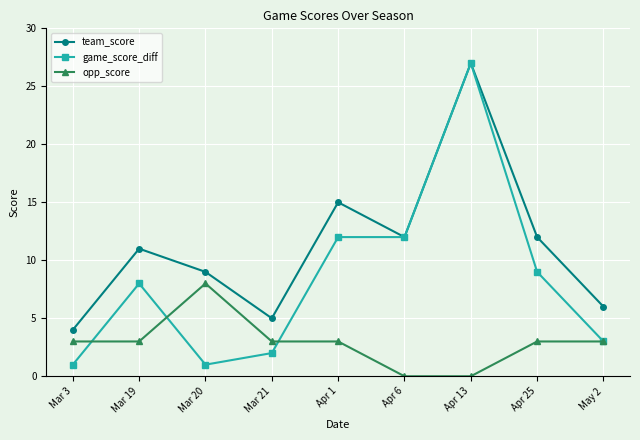

What is the label of the 1st point from the left?

Mar 3